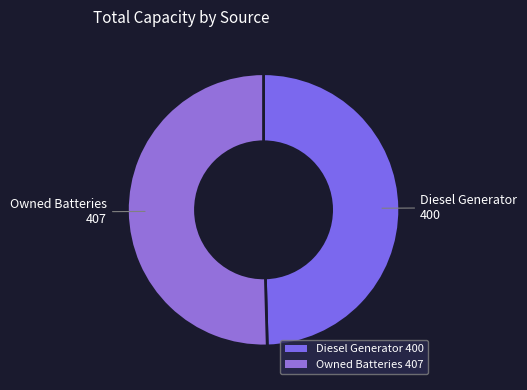

The Owned Batteries 407 slice represents 50% of the pie. True or false?

True